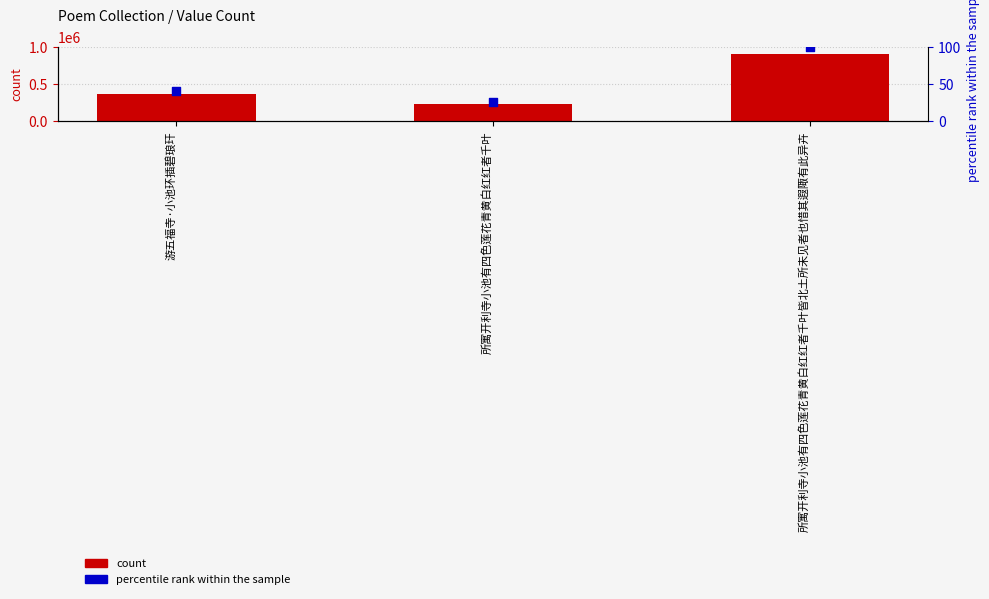

Which series contains the highest Y value?

count